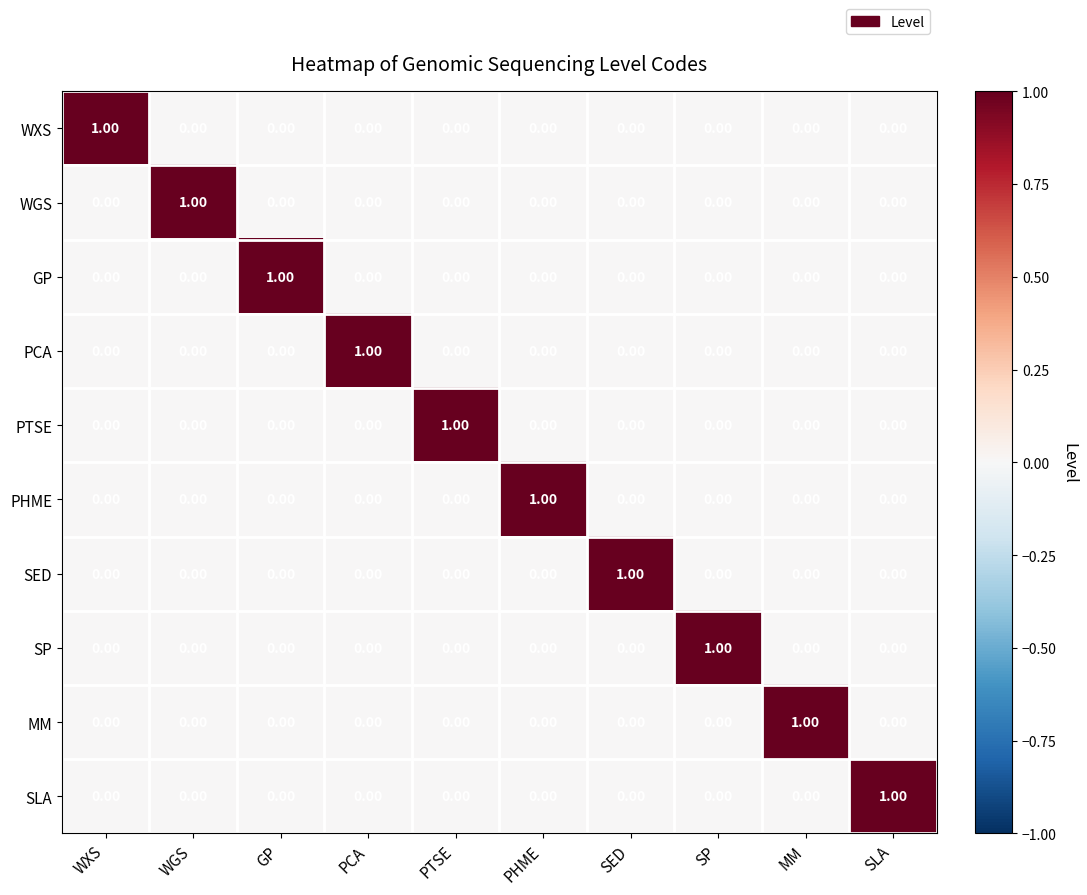

At how many categories does at least one series exceed 0?

10